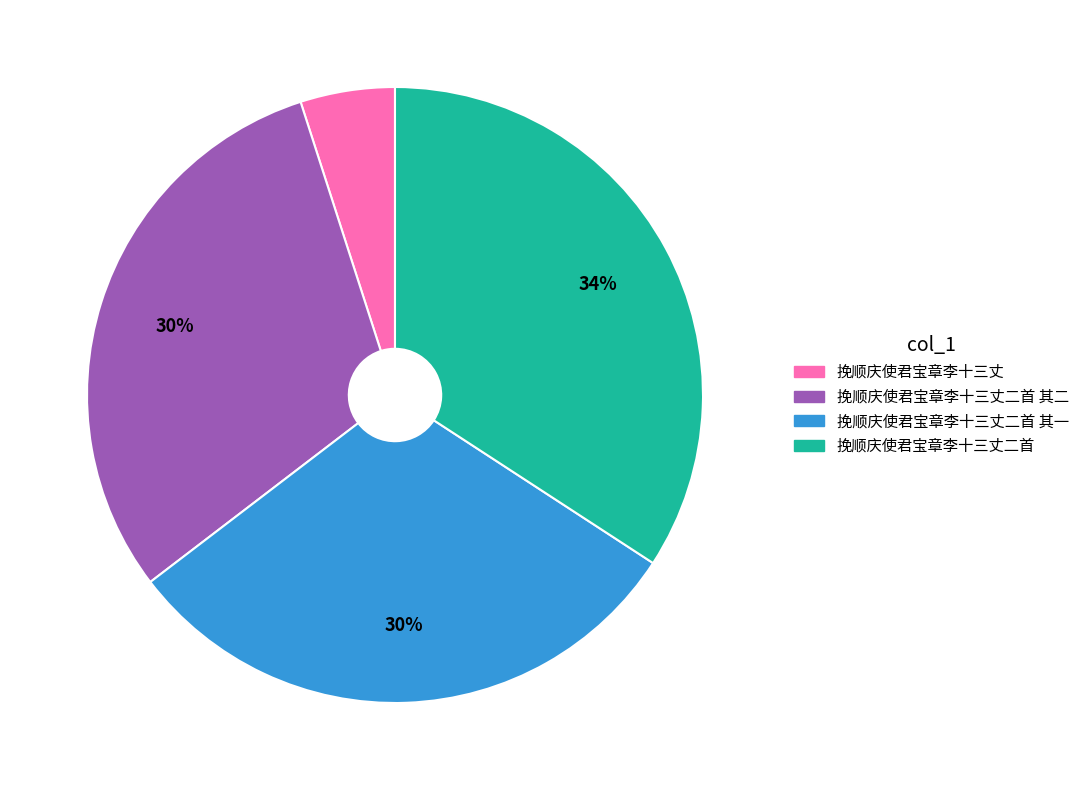

To the nearest percent, what is the average slice percentage?

25%